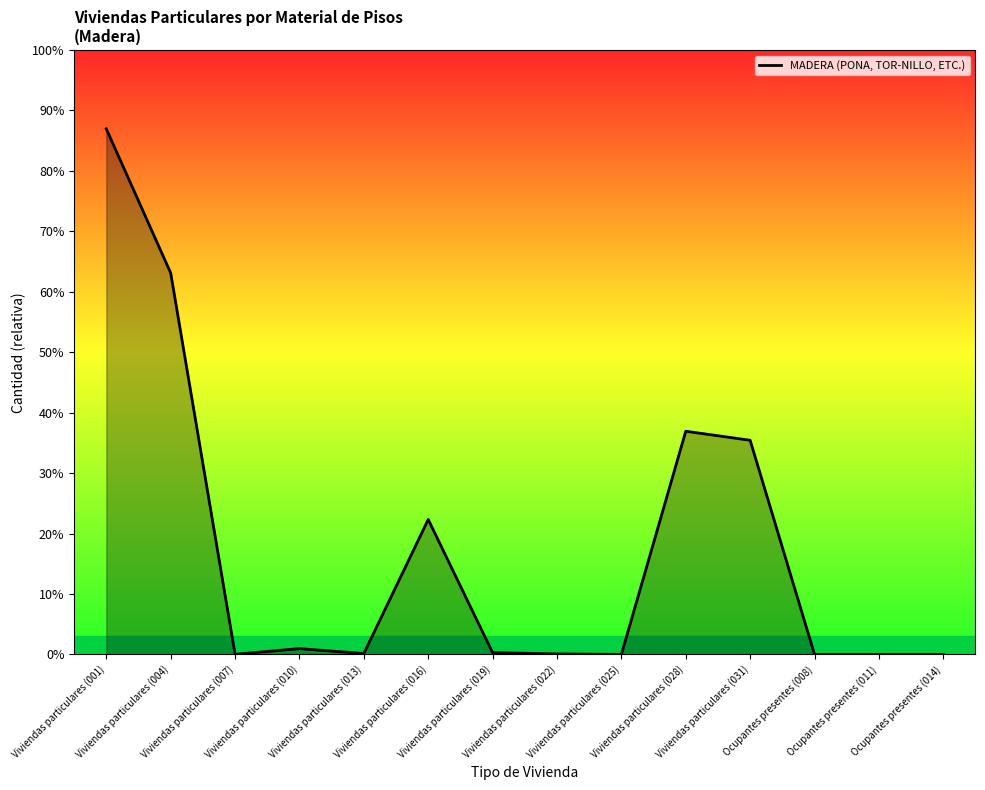

Does the chart have visible grid lines?

No